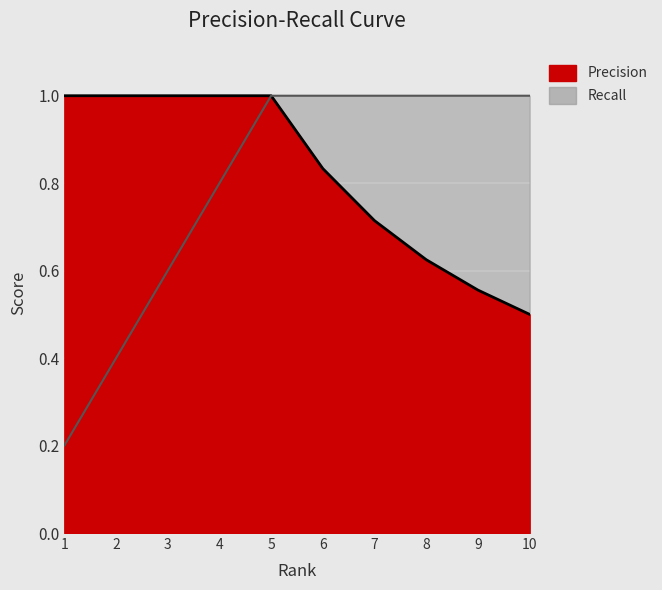

Reading left to right, what are all the values shown in this chart?

Precision: 1=1.0	2=1.0	3=1.0	4=1.0	5=1.0	6=0.8	7=0.7	8=0.6	9=0.6	10=0.5
Recall: 1=0.2	2=0.4	3=0.6	4=0.8	5=1.0	6=1.0	7=1.0	8=1.0	9=1.0	10=1.0